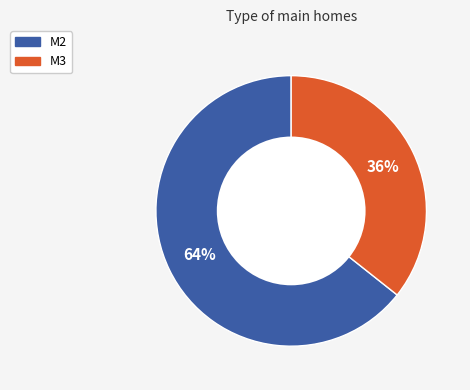

How many segments does this pie chart have?

2